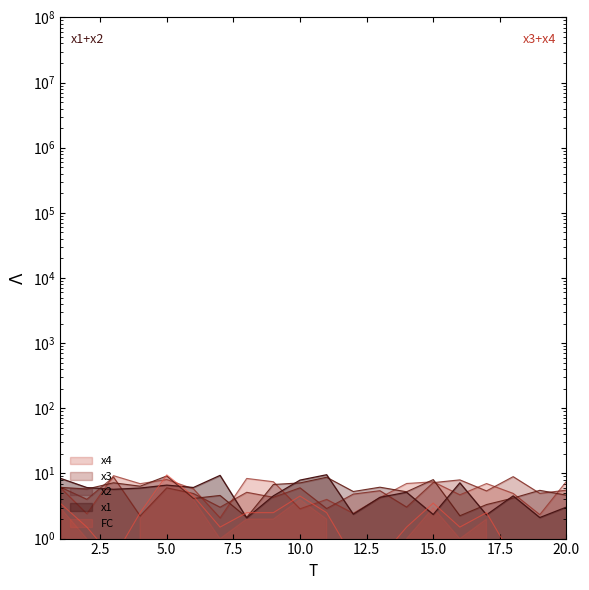

Where is the first local maximum for FC?

5